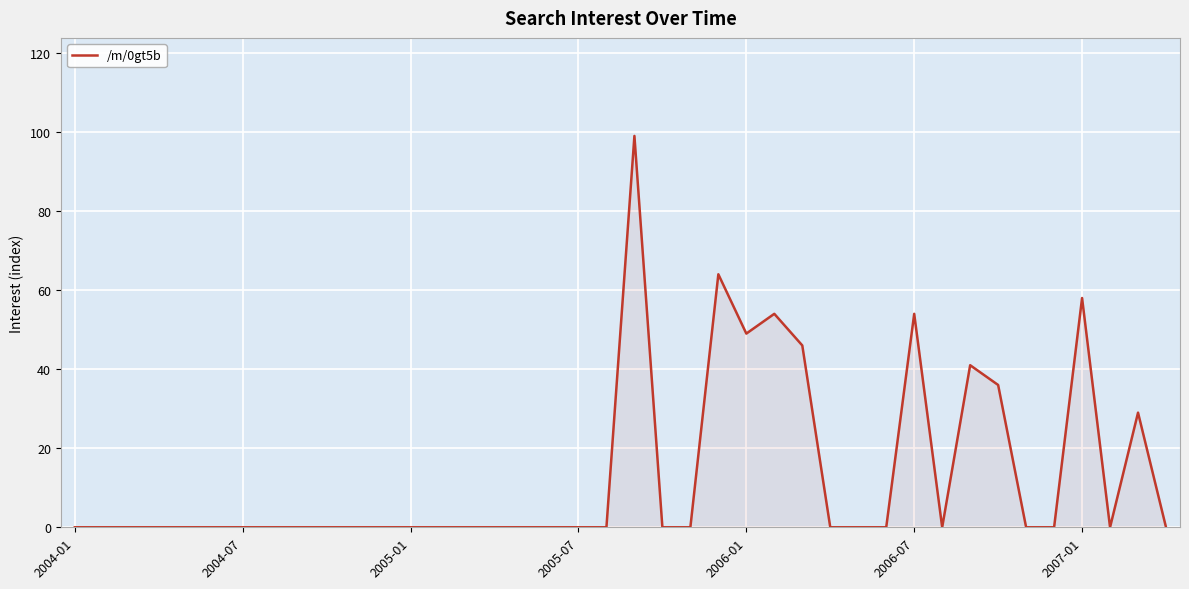

What is the greatest value displayed?

99